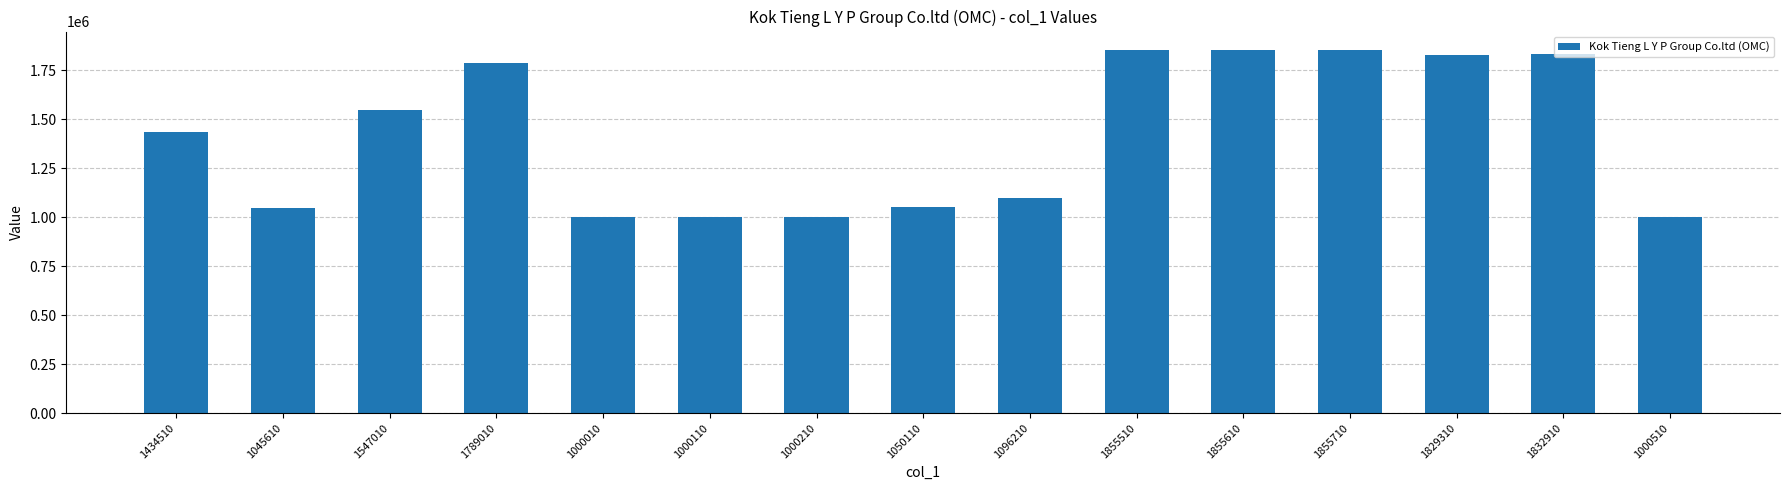

What is the change in value from 1045610 to 1096210?

+50600